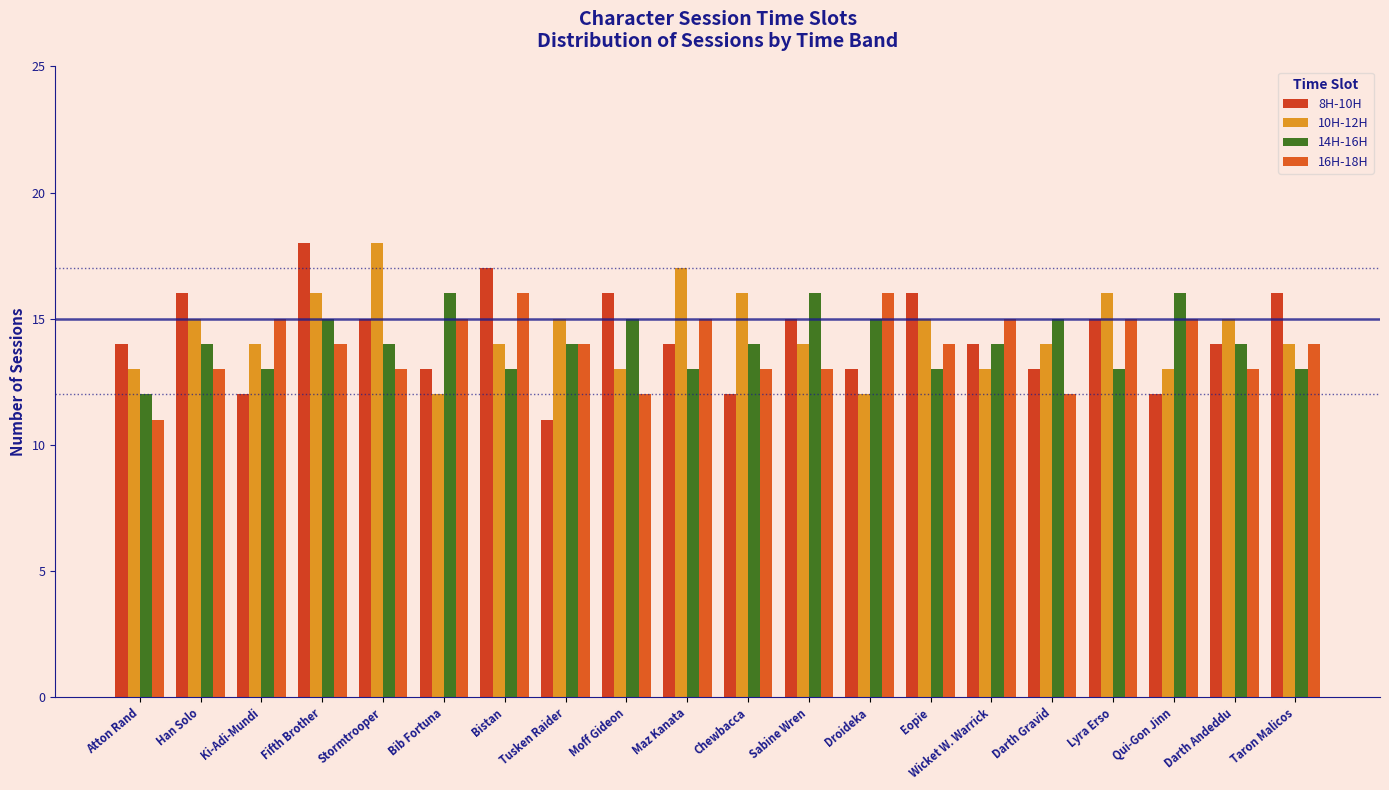

Which has a higher value, Eopie or Atton Rand?

Eopie